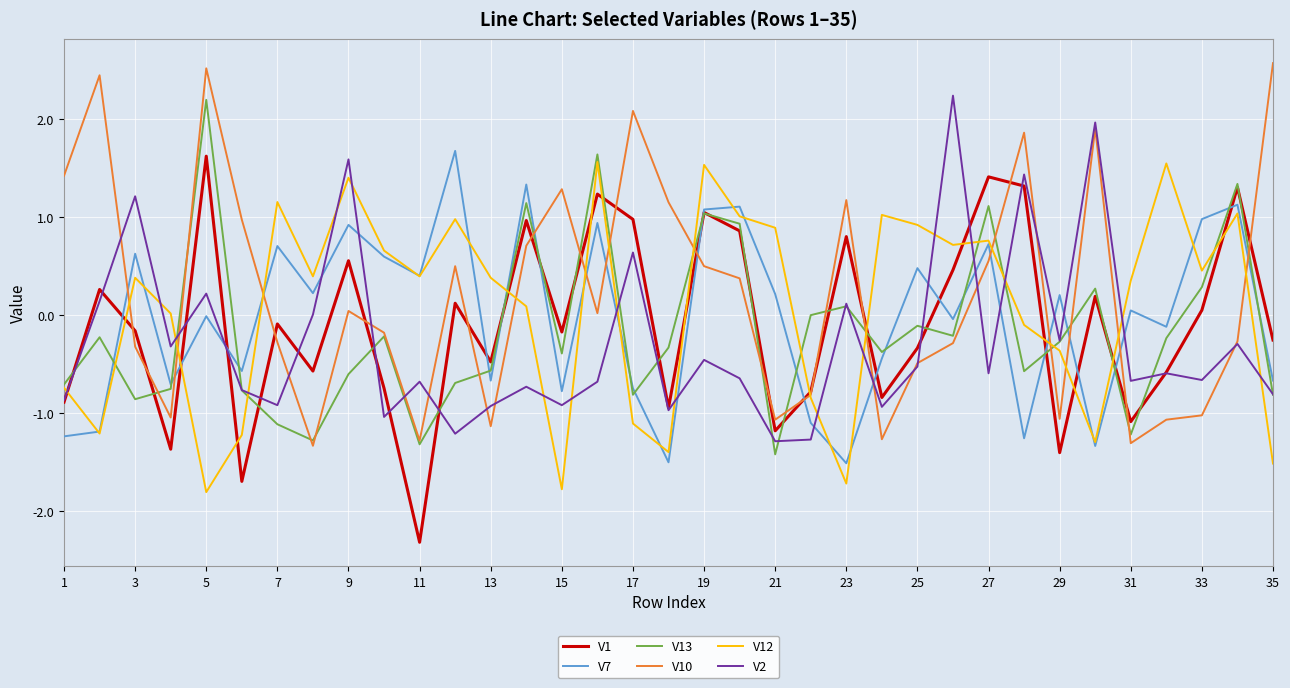

What is the highest value of the V12 series?

1.6